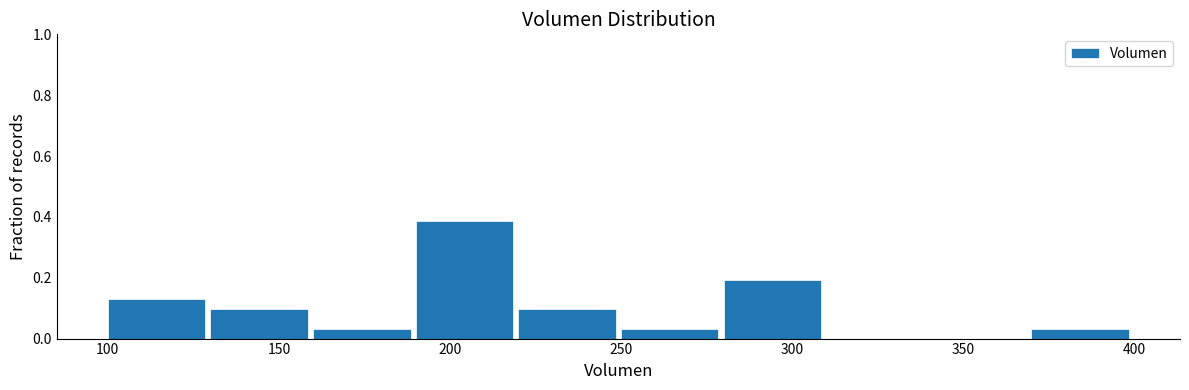

Over which range of the x-axis is the bar tallest?

190 to 220